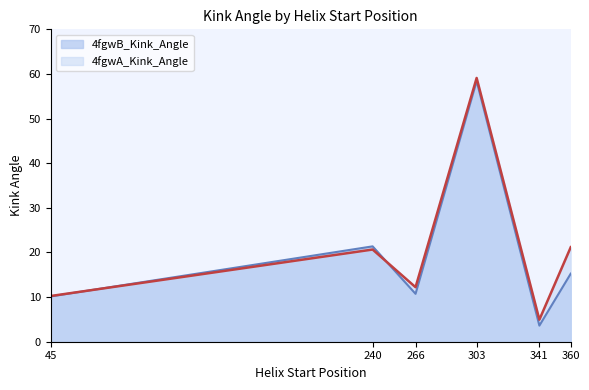

How many intersections are there between 4fgwA_Kink_Angle and 4fgwB_Kink_Angle?

2